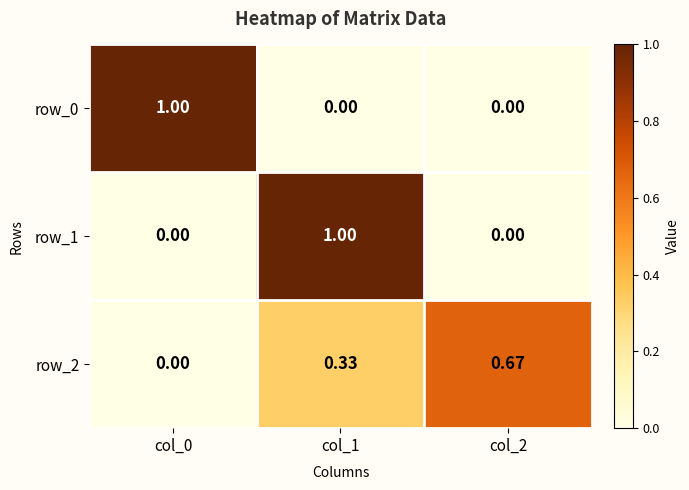

The value of row_2 at col_1 is 0.6. True or false?

False